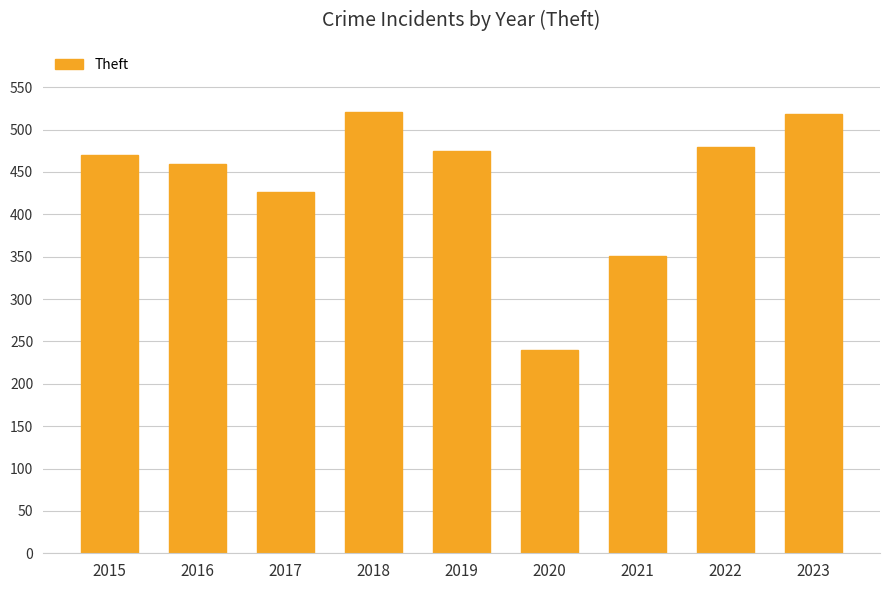

At which category does the chart reach its minimum across all series?

2020